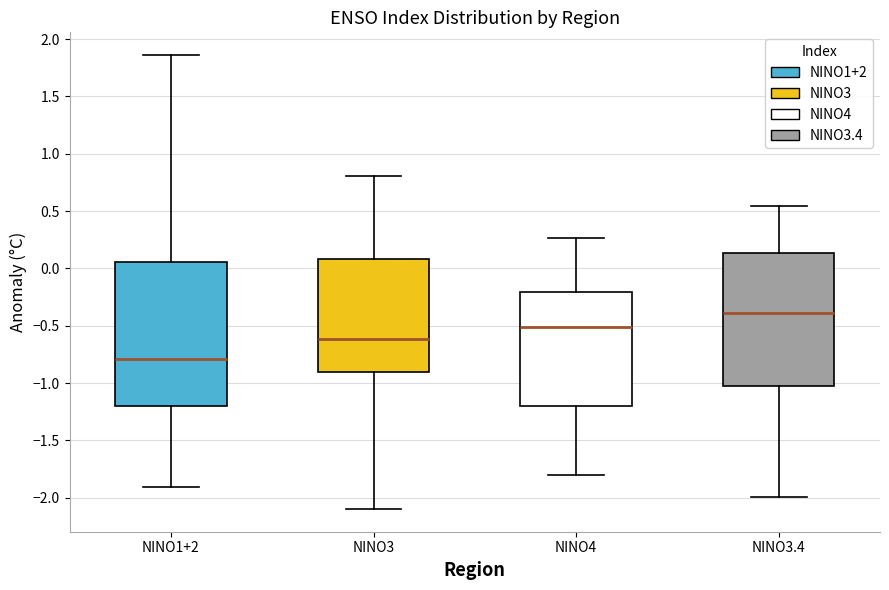

Reading left to right, read every box against the y-axis: the position of its median line, the range the box covers, and the ends of its whiskers. The values are not printed on the chart, so give them approximately, as read against the axis.

NINO1+2: median -0.80, box -1.20 to 0.05, whiskers -1.90 to 1.85
NINO3: median -0.60, box -0.90 to 0.10, whiskers -2.10 to 0.80
NINO4: median -0.50, box -1.20 to -0.20, whiskers -1.80 to 0.25
NINO3.4: median -0.40, box -1.05 to 0.15, whiskers -2.00 to 0.55